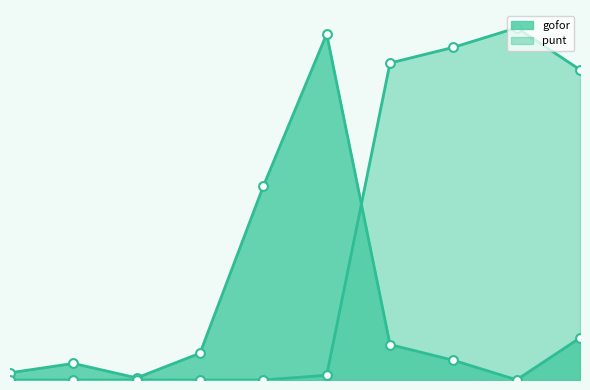

Which series contains the lowest Y value?

punt